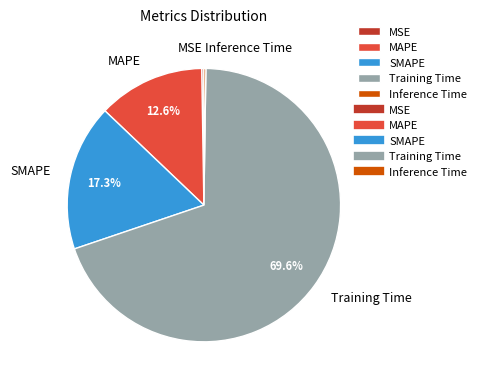

Is there any slice that represents more than half of the pie?

Yes